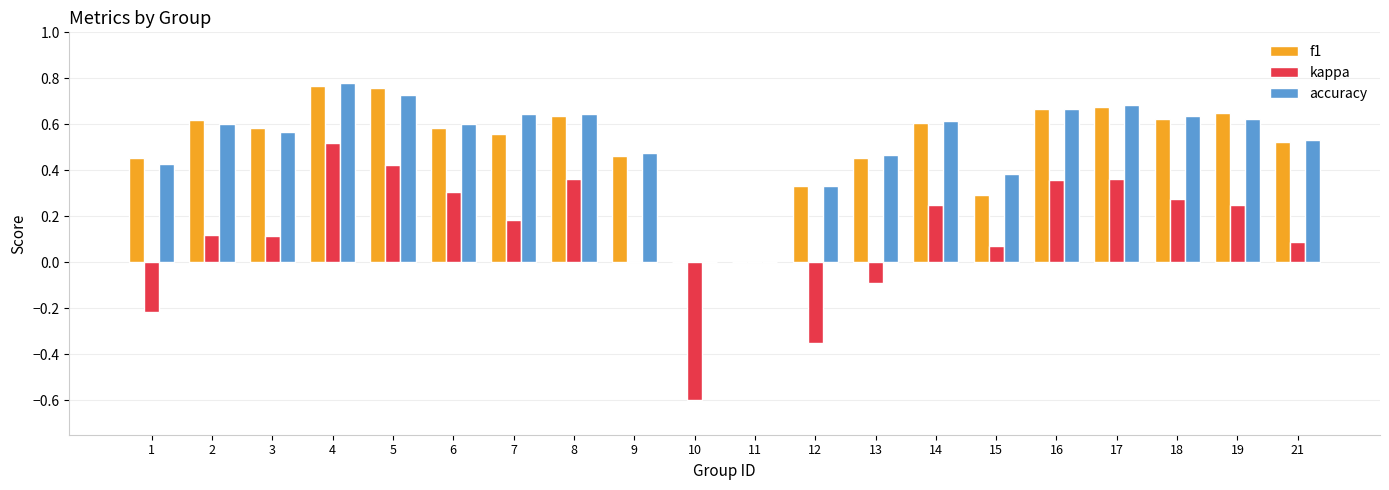

Which series changed the most between 9 and 17?

kappa